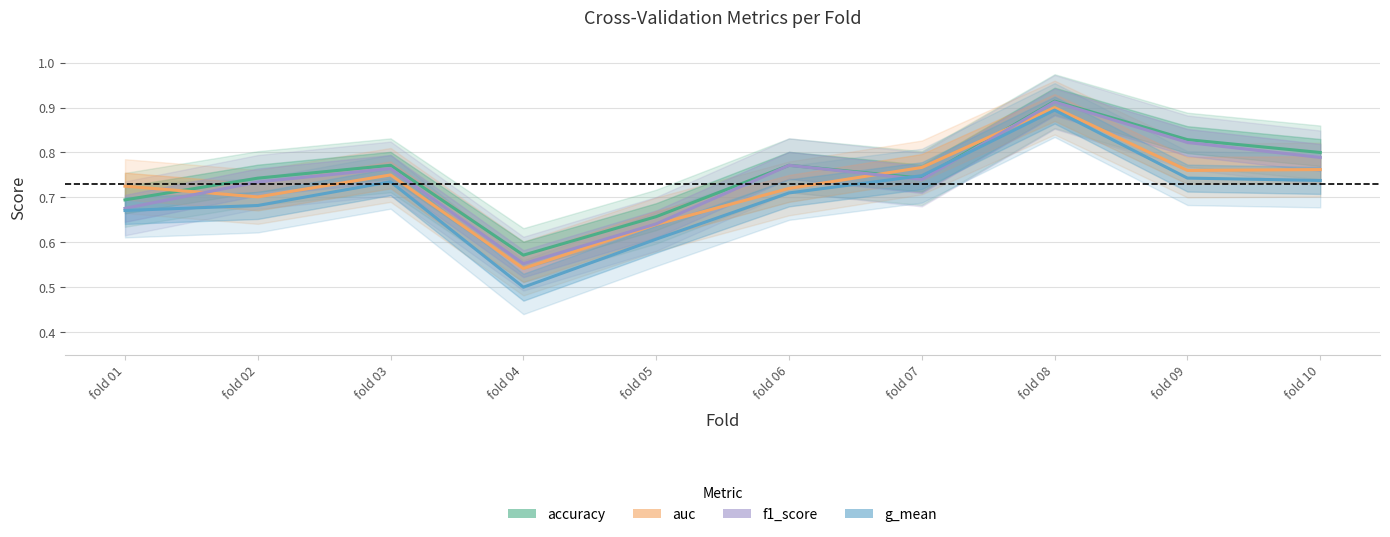

At which label is accuracy closest to 0?

fold 04